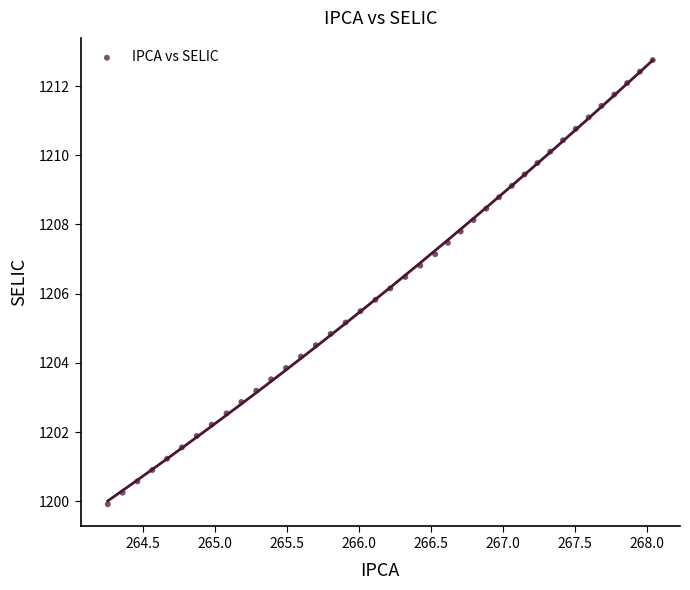

What is the range of X values (max minus min)?

3.8